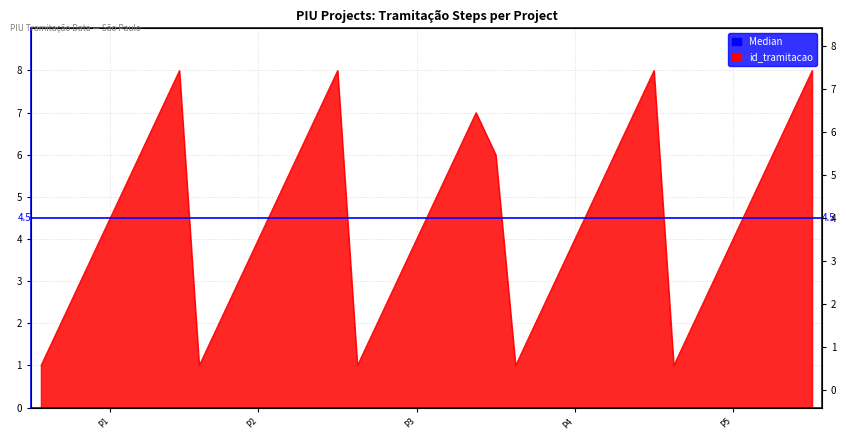

What is the value of the 12th point from the left?

4